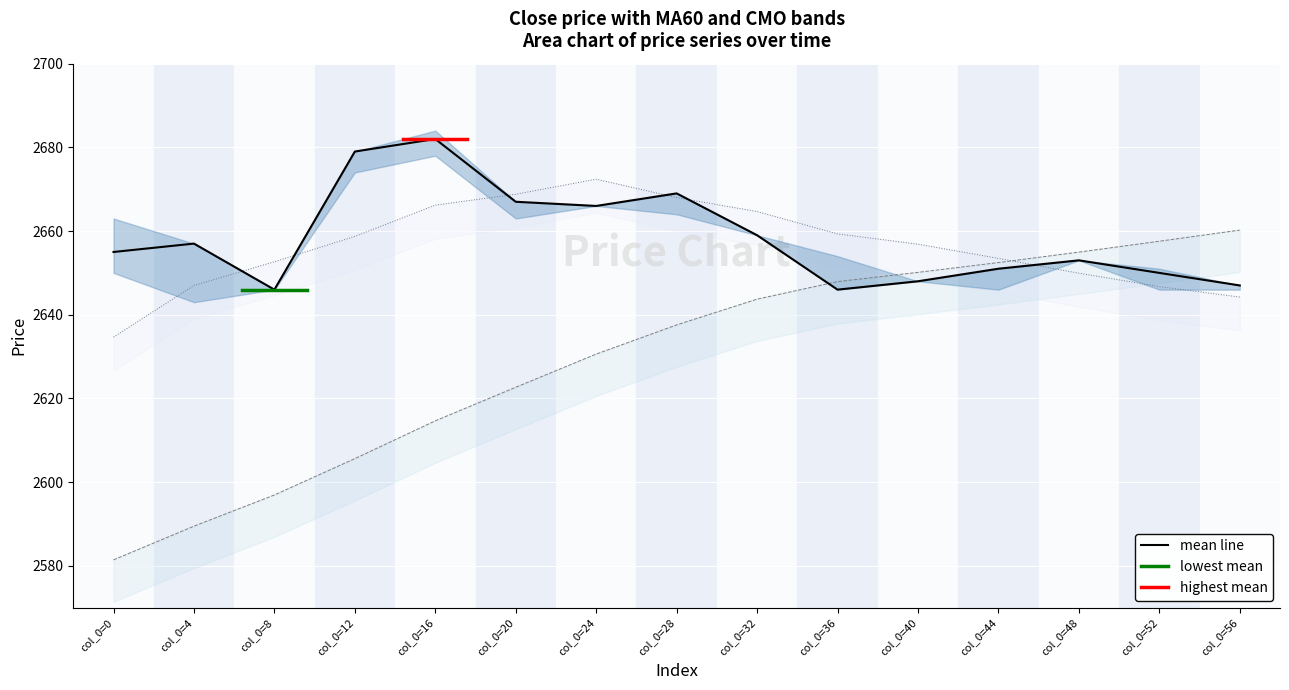

The CMO series shows 1111.7 at col_0=56. True or false?

False